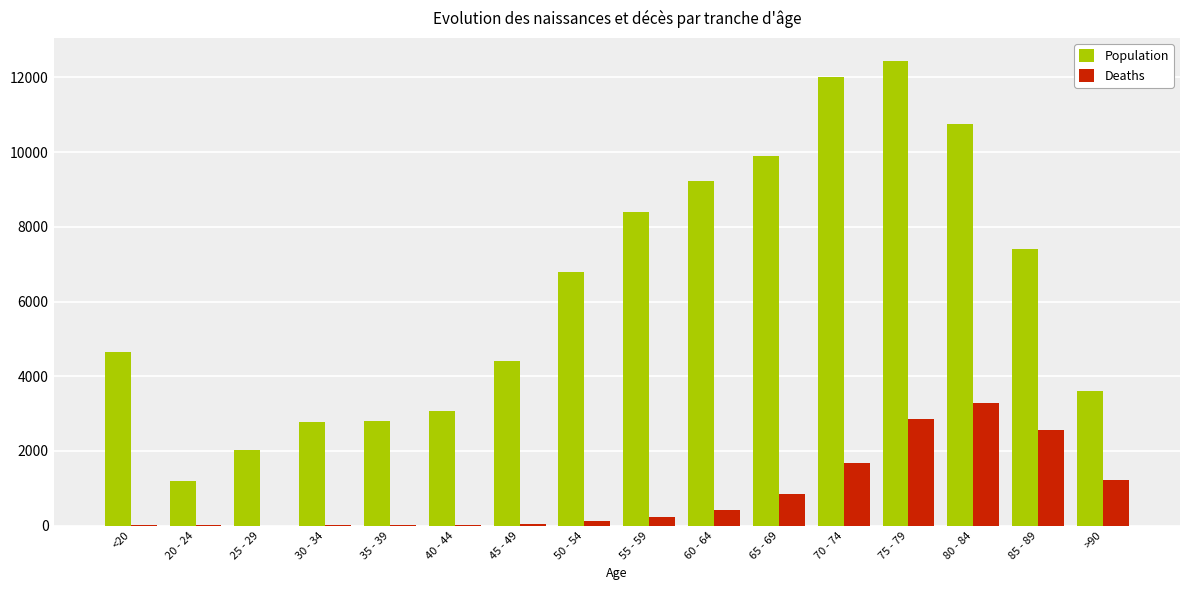

How many data points does each series have?

16